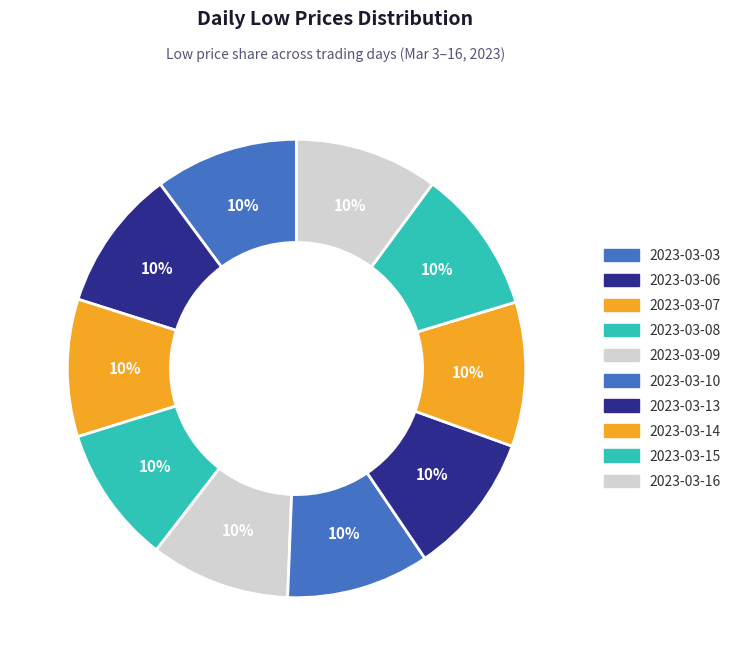

How much of the chart is everything except 2023-03-07?

90.3%